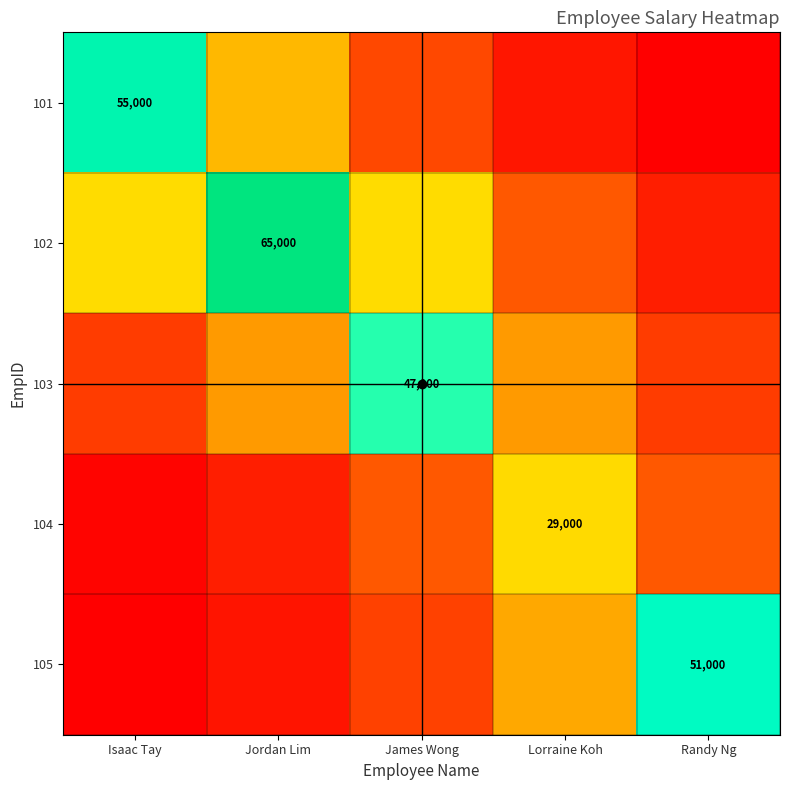

List the labels in order of 102 value, smallest first.

Randy Ng, Lorraine Koh, Isaac Tay, James Wong, Jordan Lim